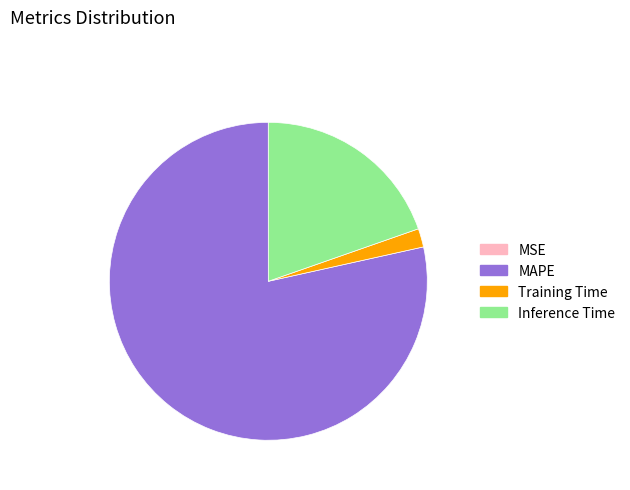

Which slice is the largest?

MAPE